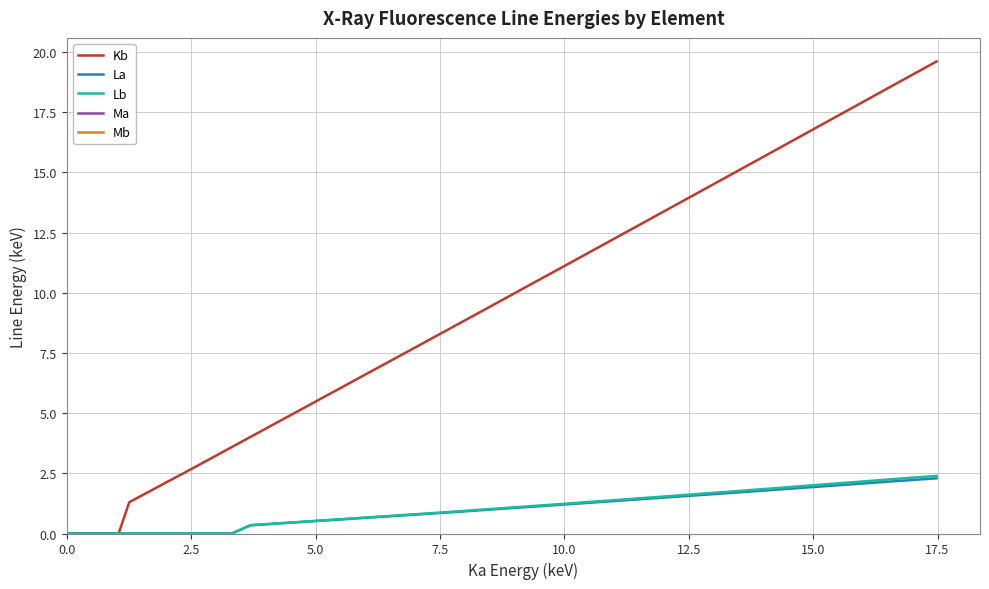

What is the highest value of the La series?

2.3